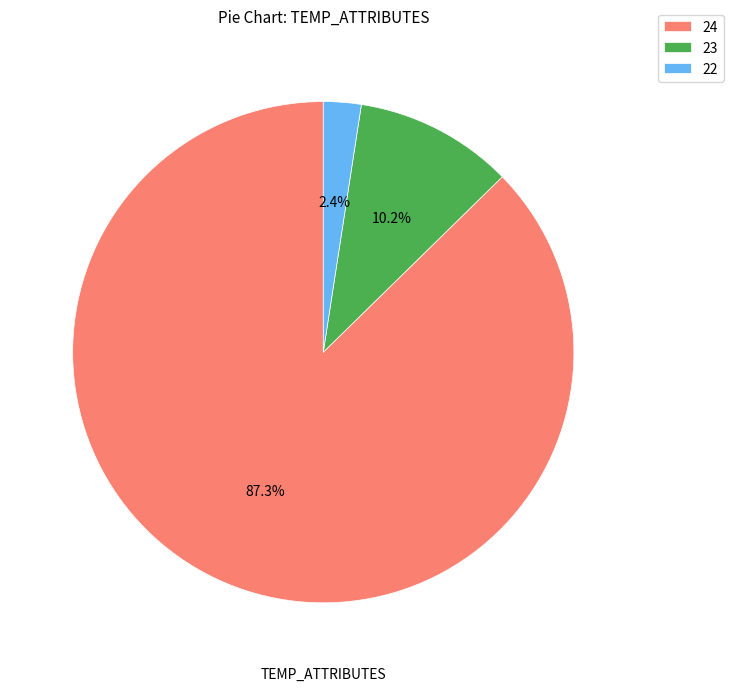

How many slices are in this pie chart?

3